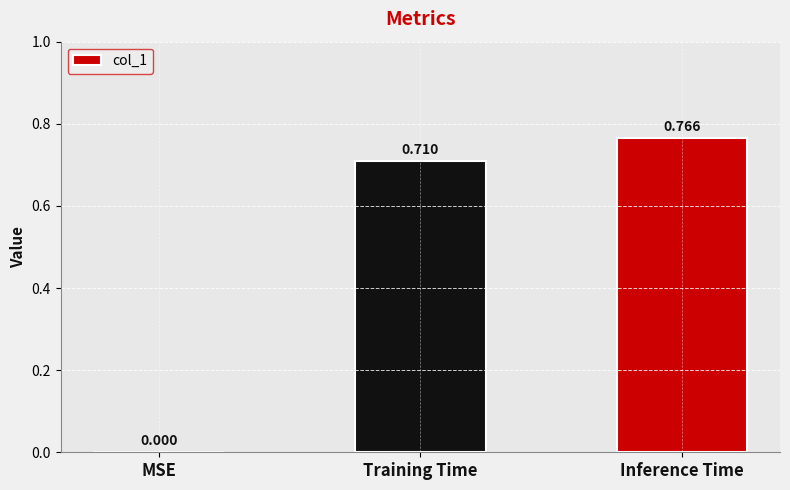

Which label corresponds to the largest value in the chart?

Inference Time